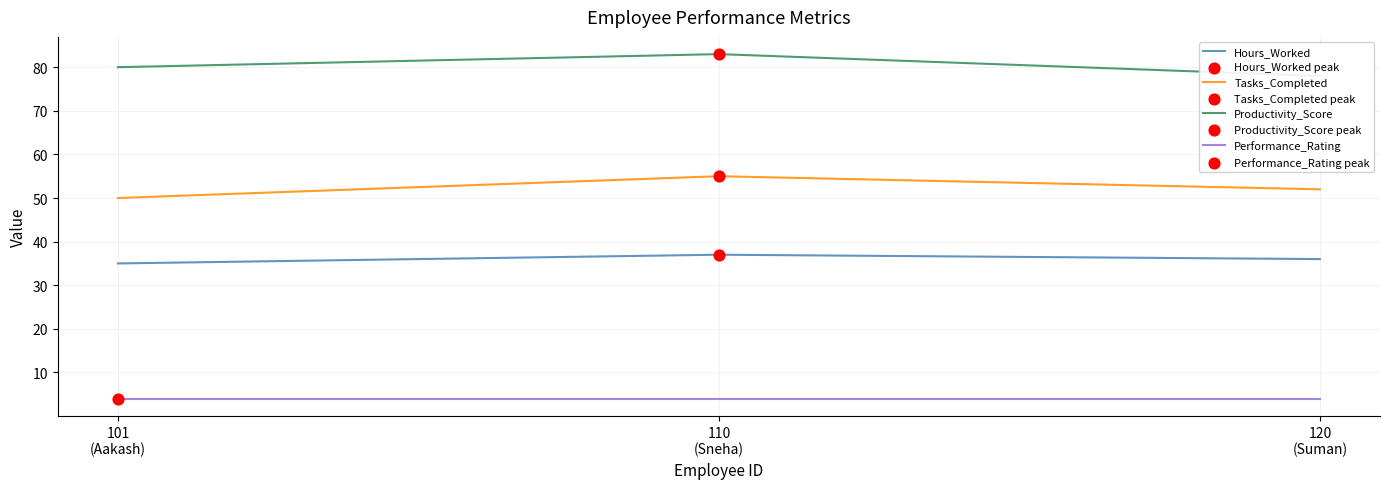

At how many categories does at least one series exceed 24?

3